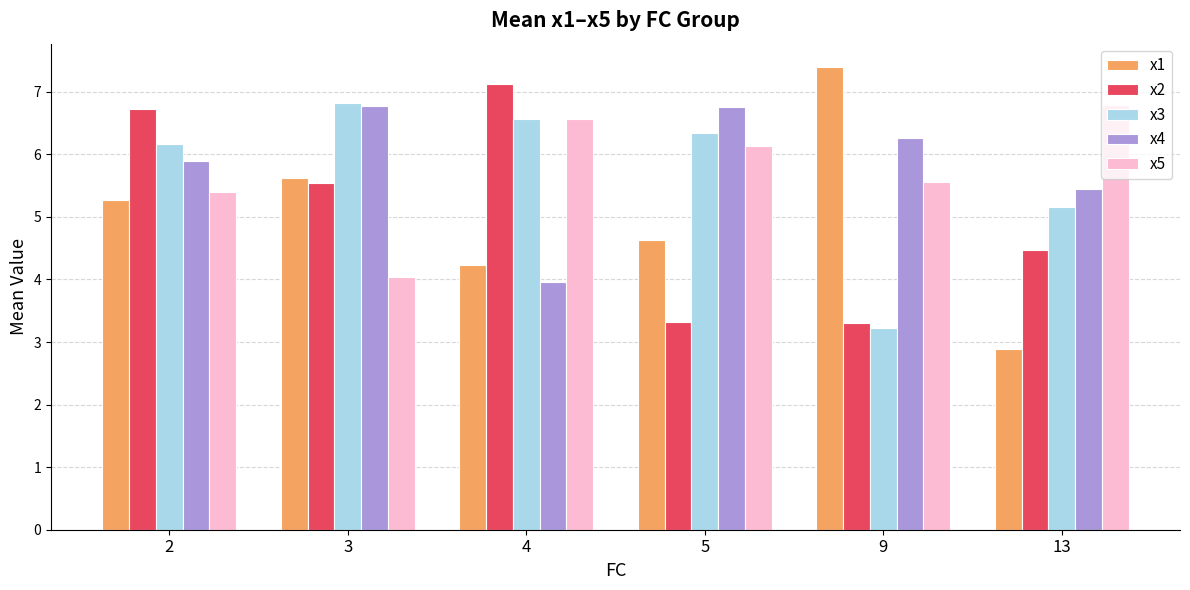

At which label does x1 first exceed 5?

2